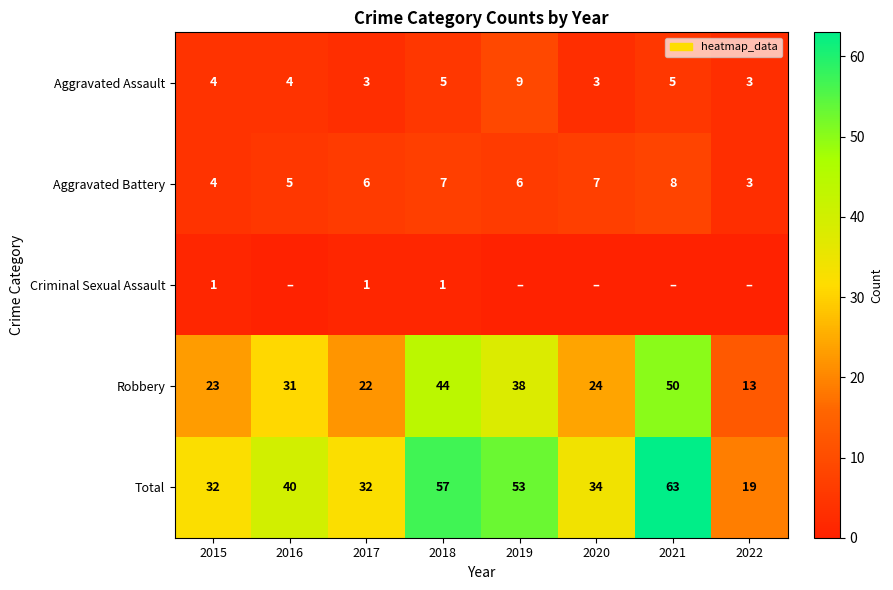

True or false: Robbery has a value of 55 at 2016.

False